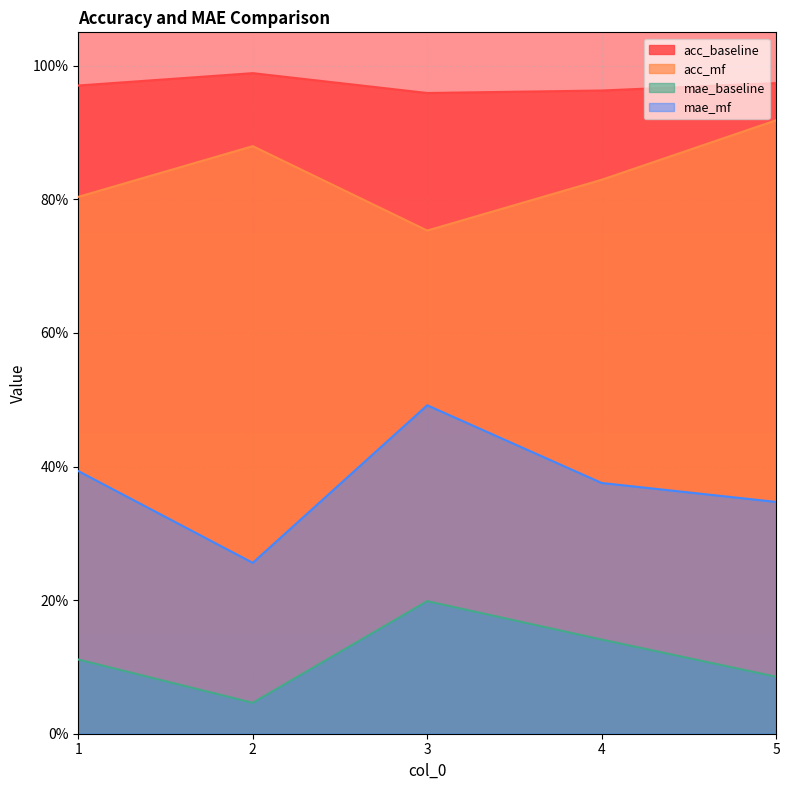

The value of mae_baseline at 1 is 0.1. True or false?

True